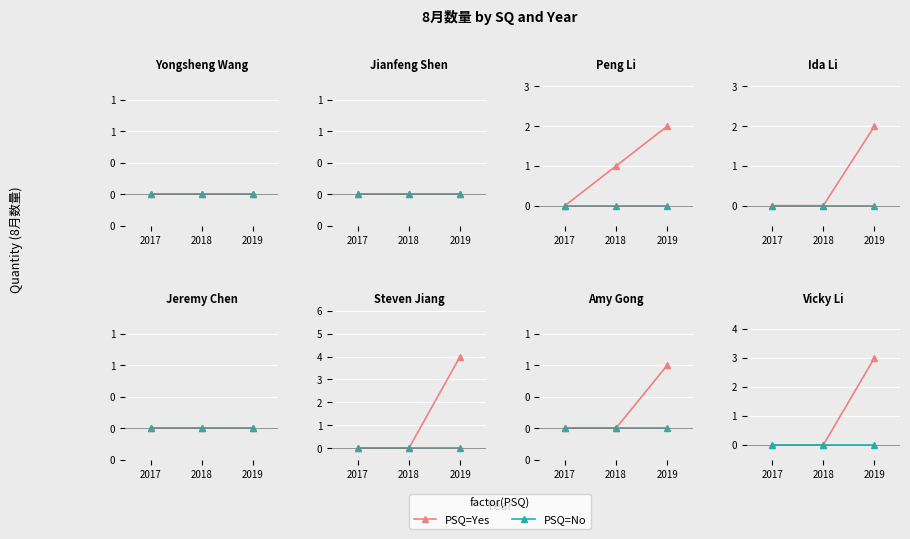

Between 2017 and 2019, which series saw the biggest shift?

PSQ=Yes